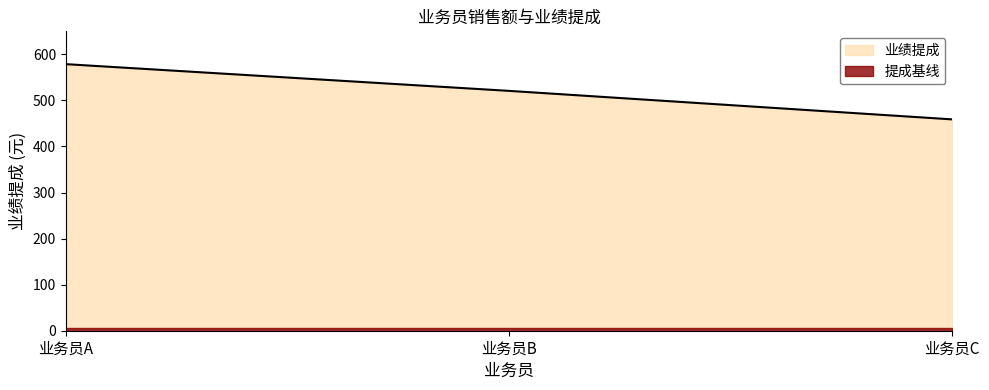

Where does the data first go above 520?

业务员A